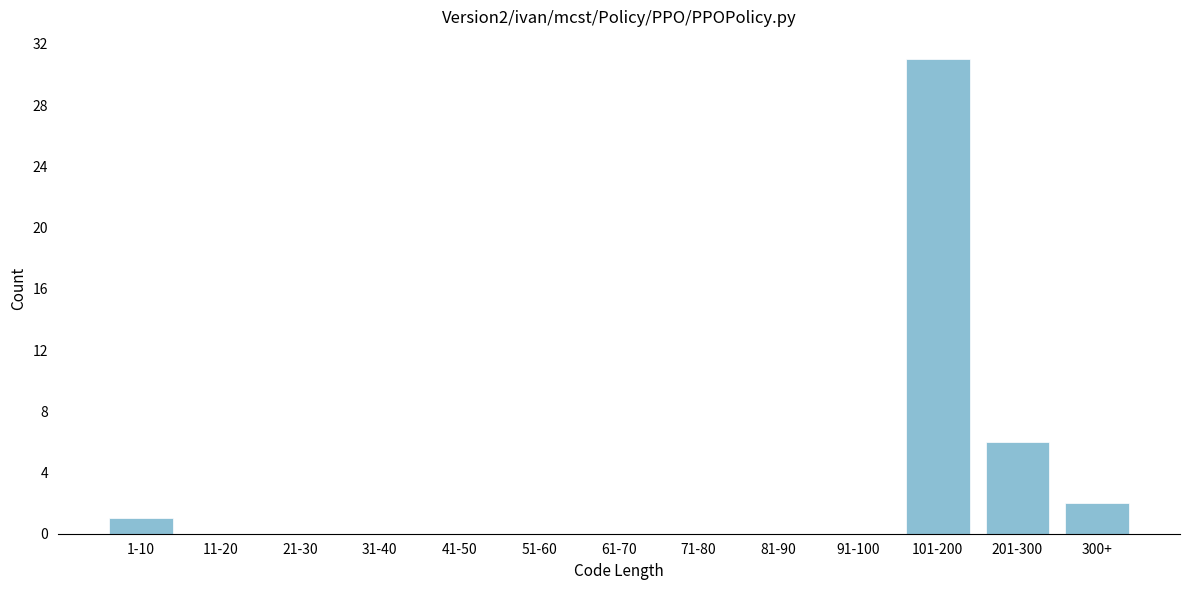

Reading right to left, transcribe all the data shown in this chart.

300+=2	201-300=6	101-200=31	91-100=0	81-90=0	71-80=0	61-70=0	51-60=0	41-50=0	31-40=0	21-30=0	11-20=0	1-10=1